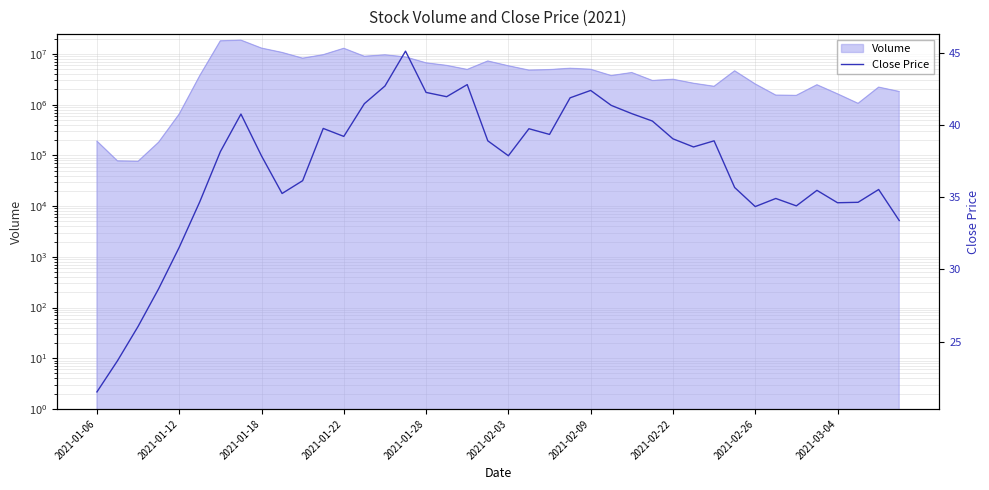

Which category has the lowest value across all series?

2021-01-06